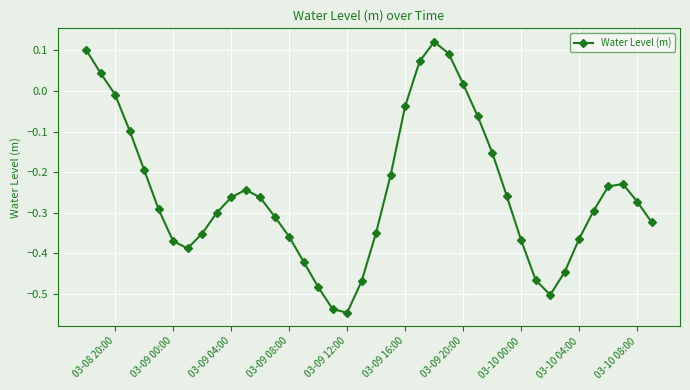

How many interior local valleys (lower than both neighbors) does the data have?

3